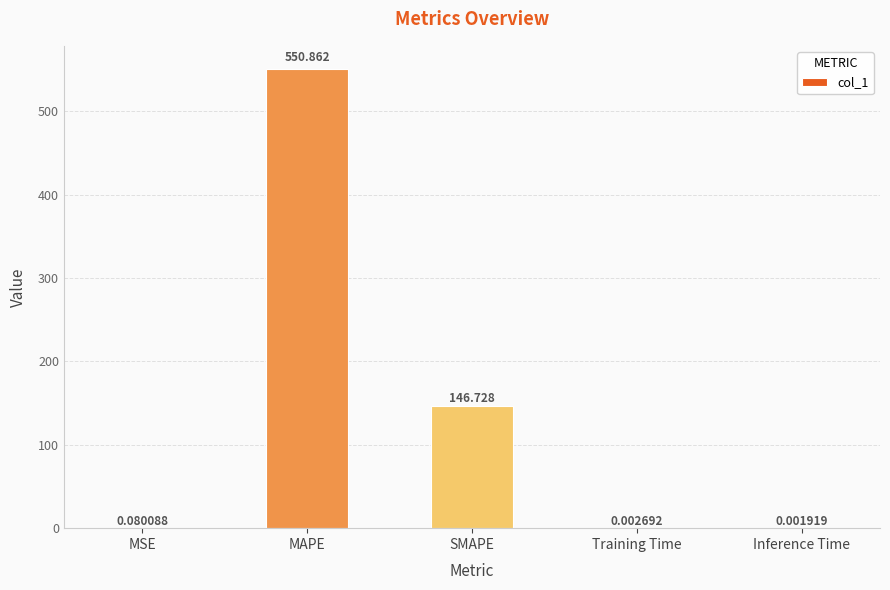

Between Training Time and MSE, which is larger?

MSE